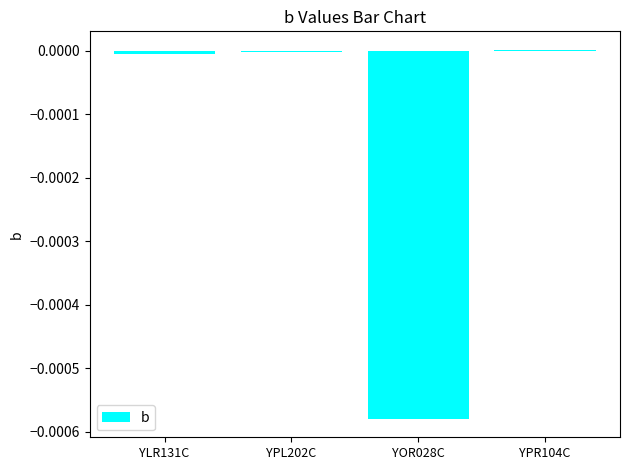

The chart shows a value of -0.0 at YPL202C. True or false?

True